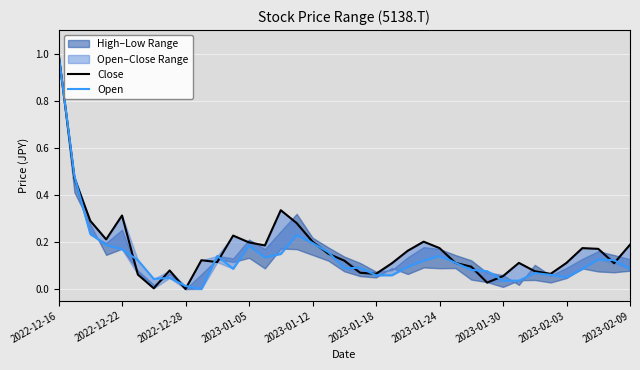

What is the difference between the maximum and minimum values in the Close series?

1.0